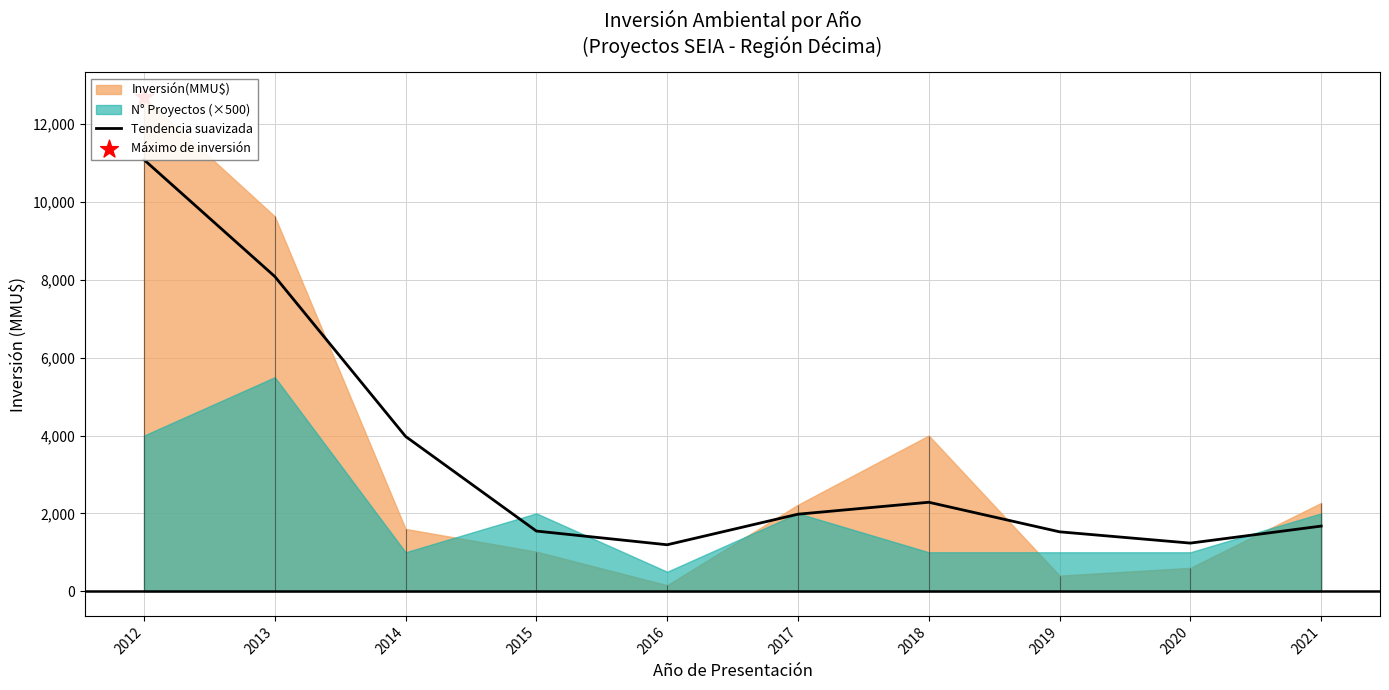

Between 2016 and 2013, which is larger?

2013